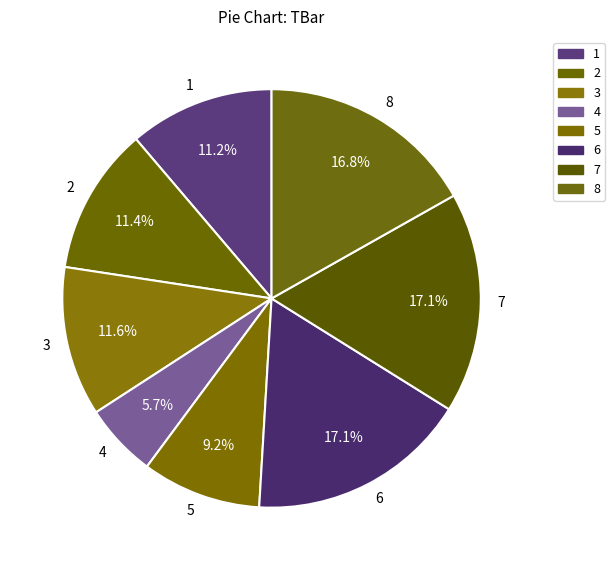

Which has a higher value, 1 or 6?

6